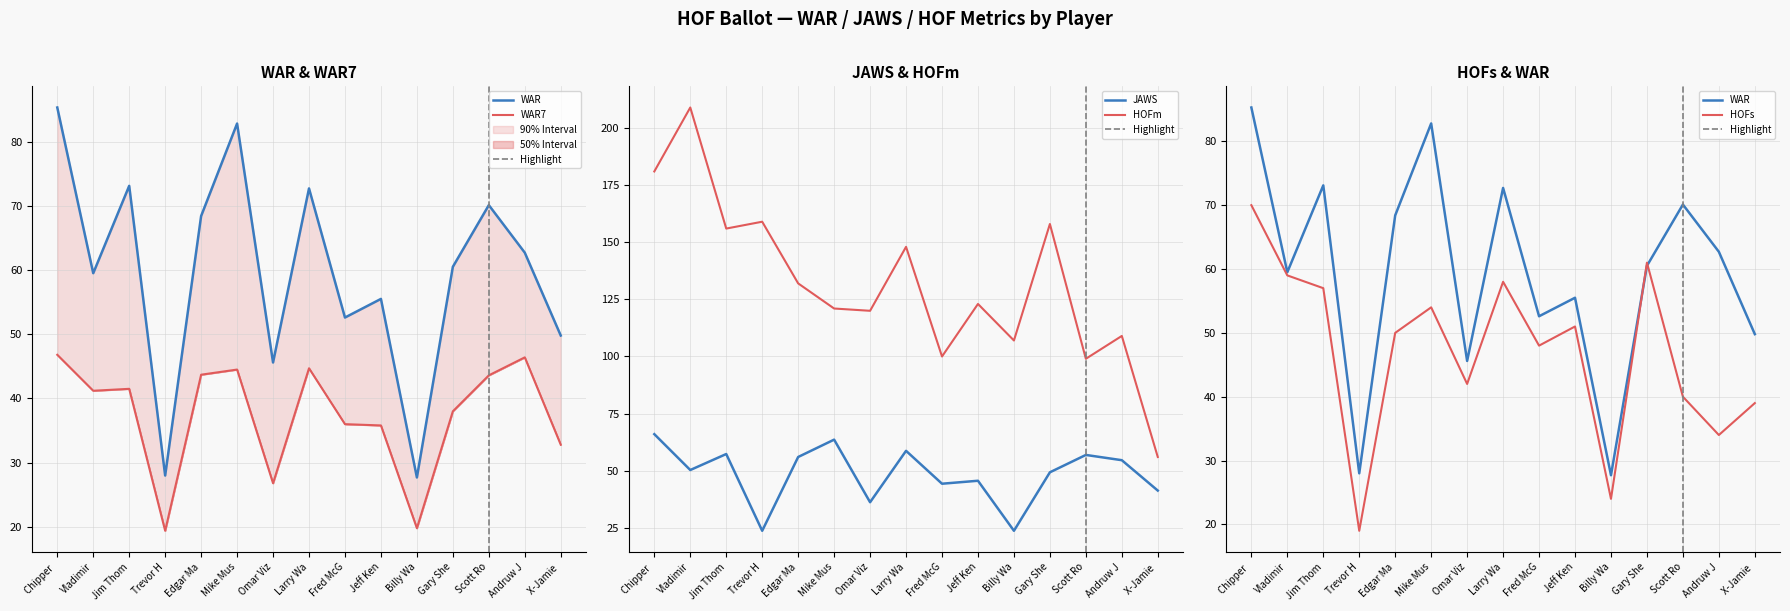

What is the sum of the HOFm values at Edgar Ma and Jim Thom?

288.0